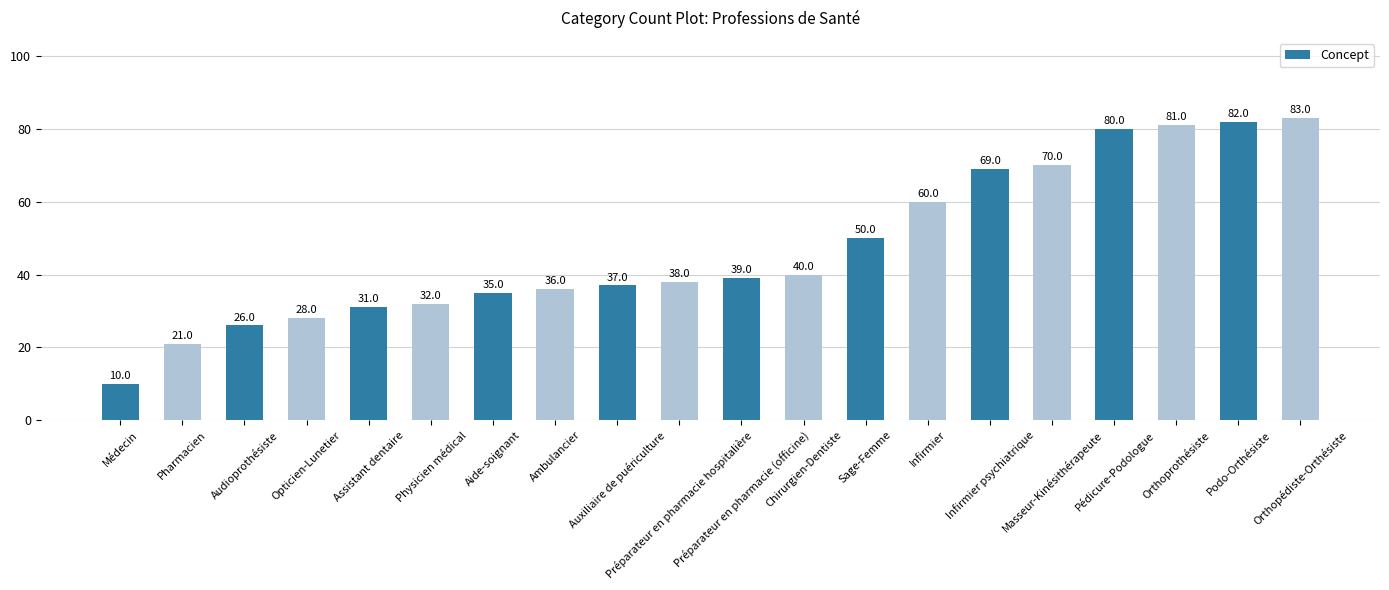

The value at Pharmacien is 21. True or false?

True